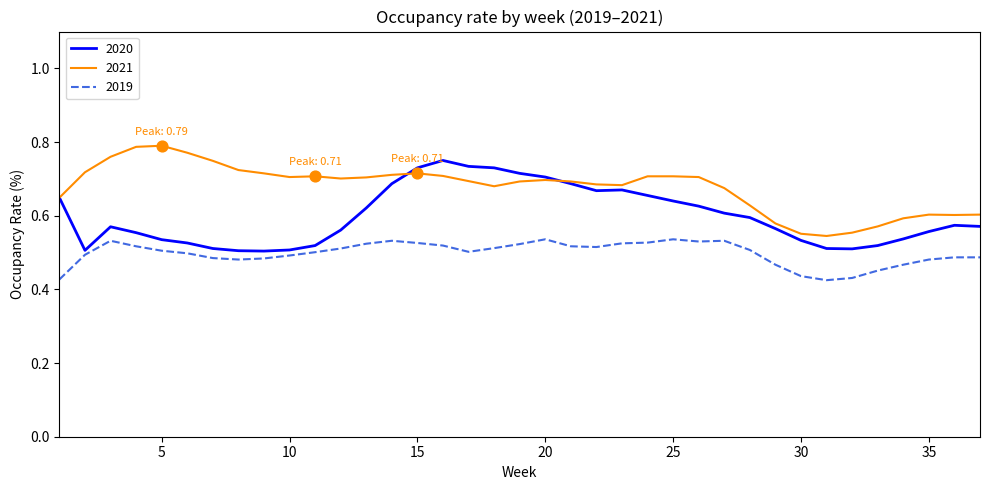

At how many categories does at least one series exceed 0?

37